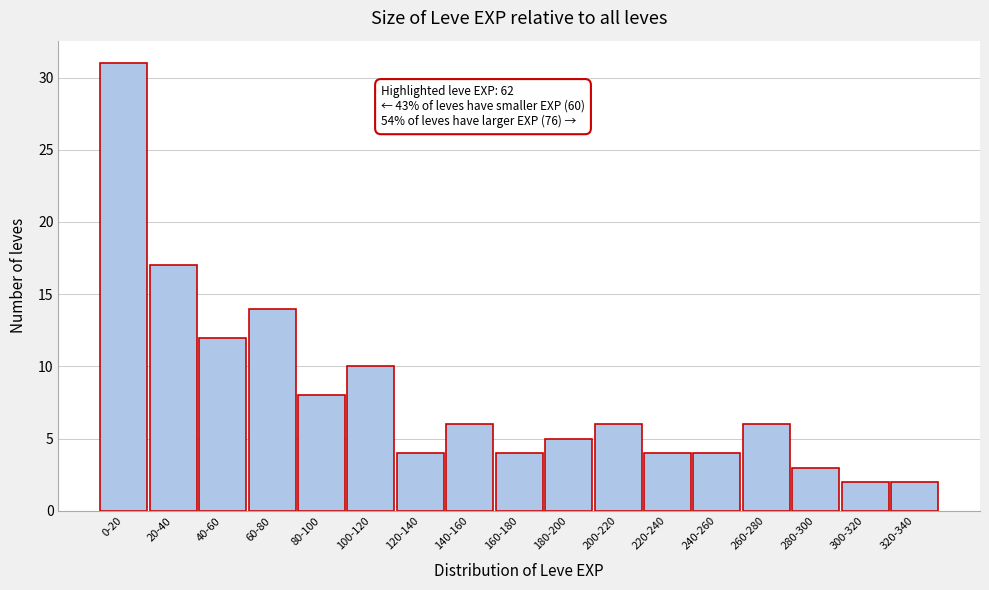

Reading left to right, what are all the values shown in this chart?

0-20=31	20-40=17	40-60=12	60-80=14	80-100=8	100-120=10	120-140=4	140-160=6	160-180=4	180-200=5	200-220=6	220-240=4	240-260=4	260-280=6	280-300=3	300-320=2	320-340=2